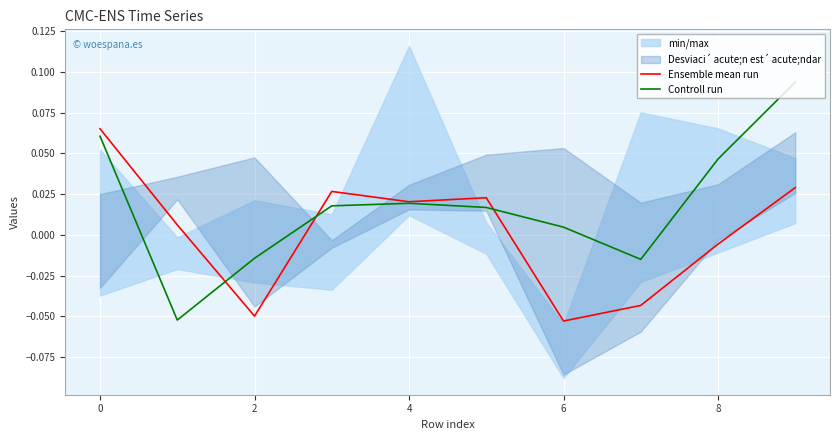

Where is Controll run nearest to the value 0?

6